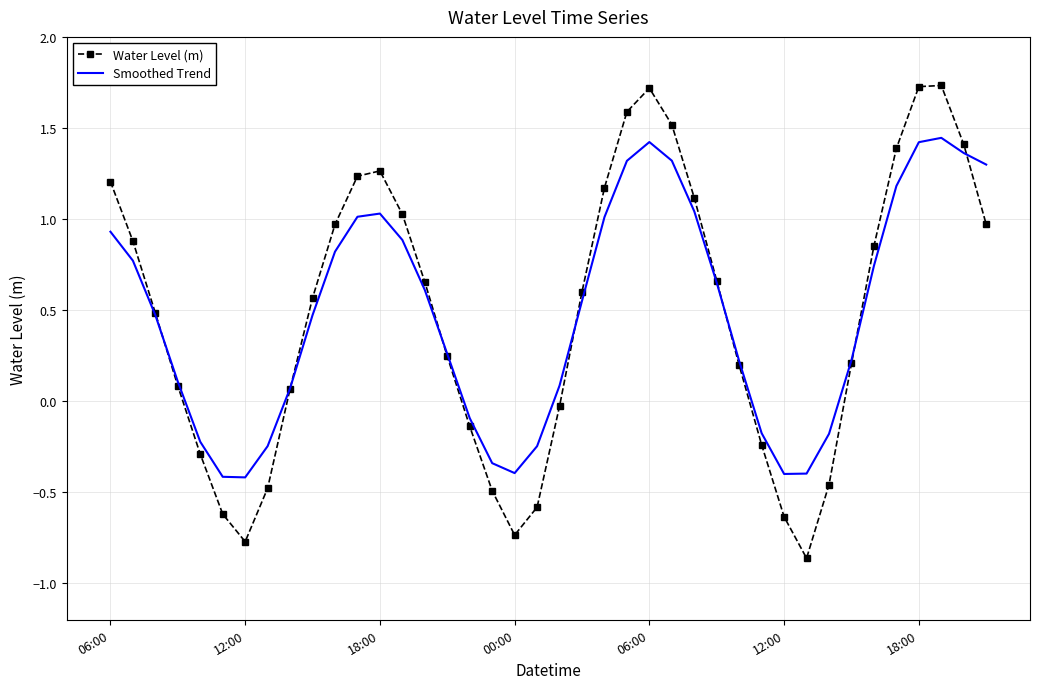

List the series in order of their peak value, lowest first.

Smoothed Trend, Water Level (m)